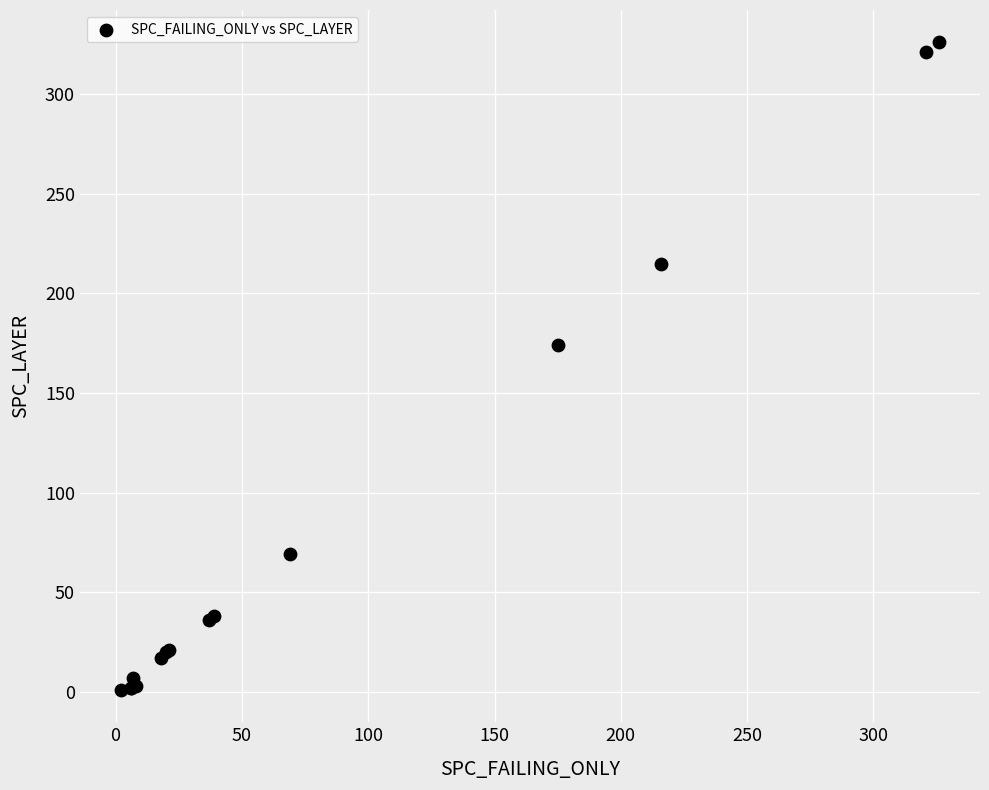

What Y value in the scatter plot is closest to 163?

174